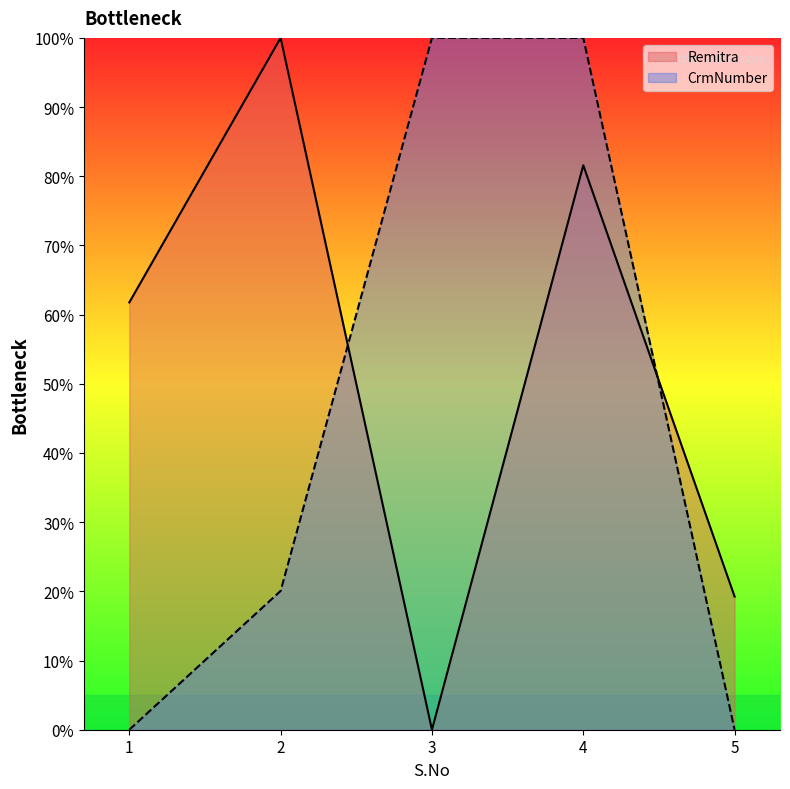

True or false: Remitra and CrmNumber cross at least once.

True